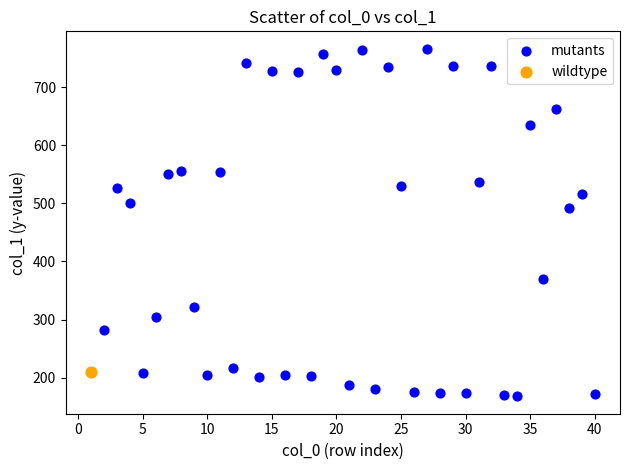

What are all the series names shown in the legend?

mutants, wildtype